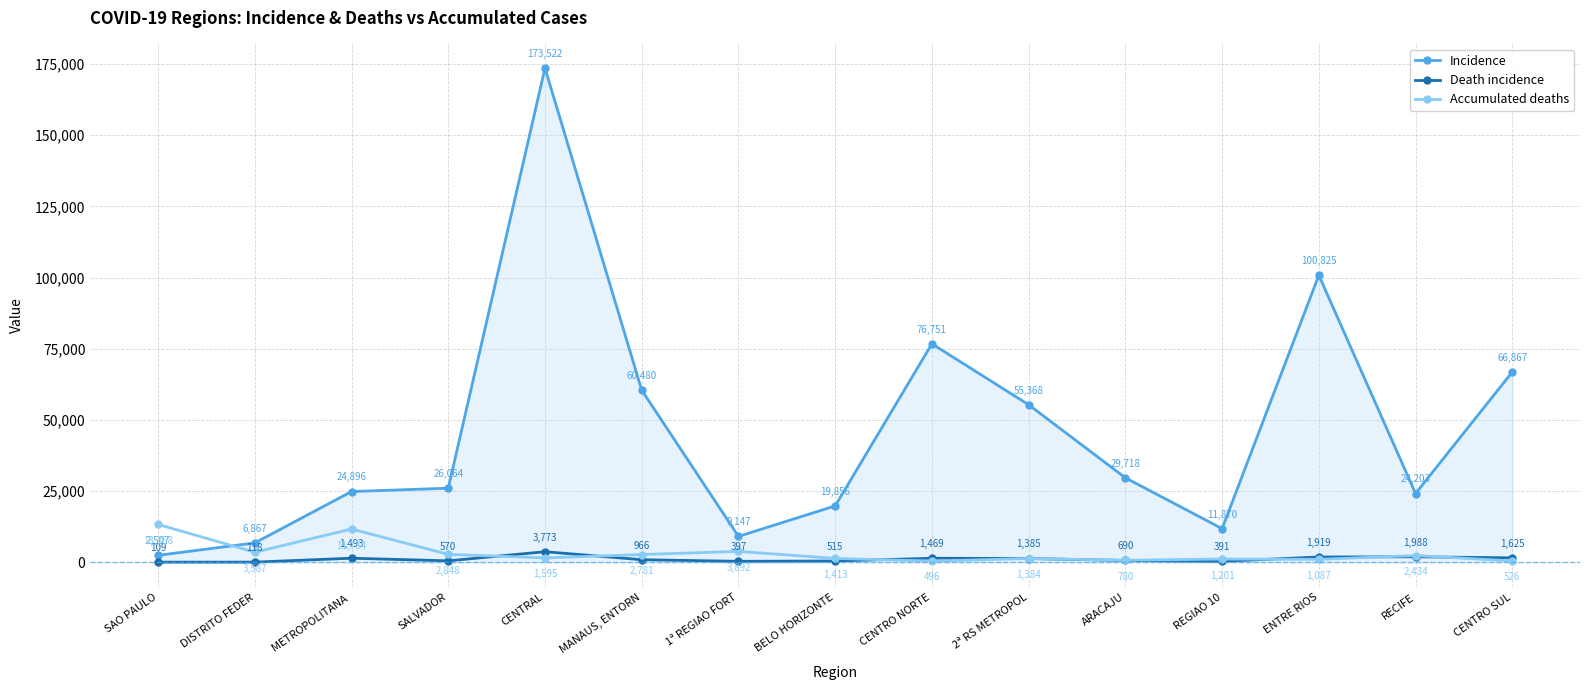

How many data points in Death incidence are less than 966?

7